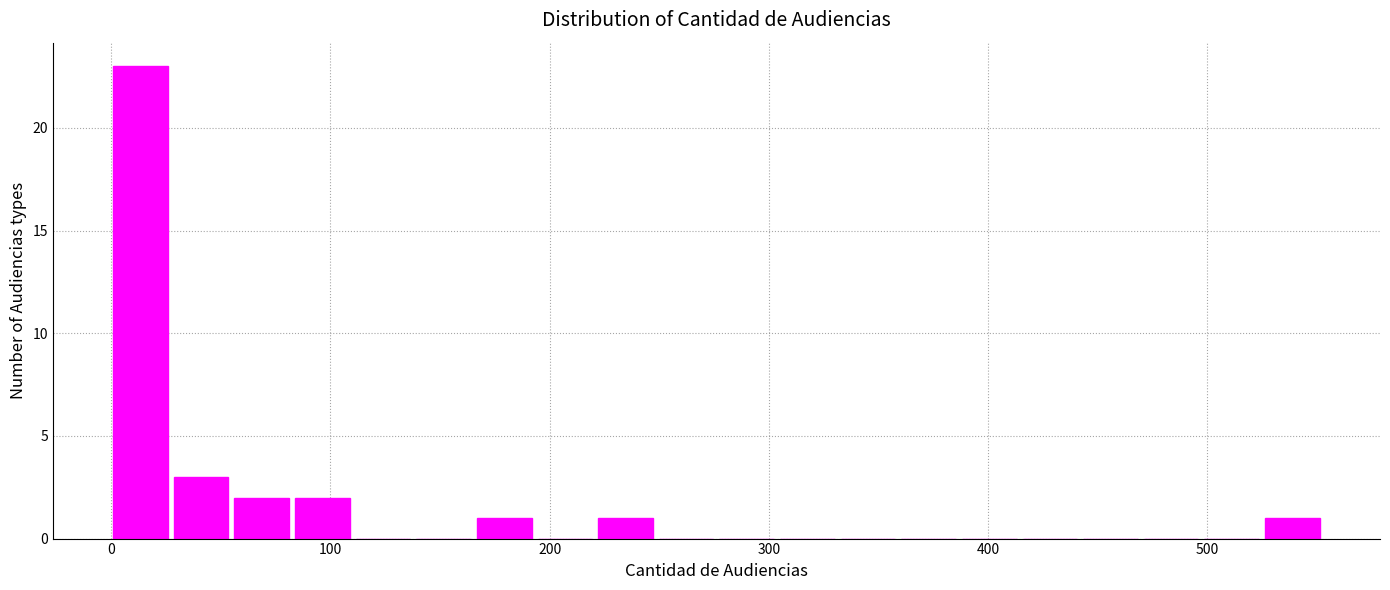

Around what value on the x-axis is the tallest bar? Give the approximate position of its centre, as read against the axis.

10